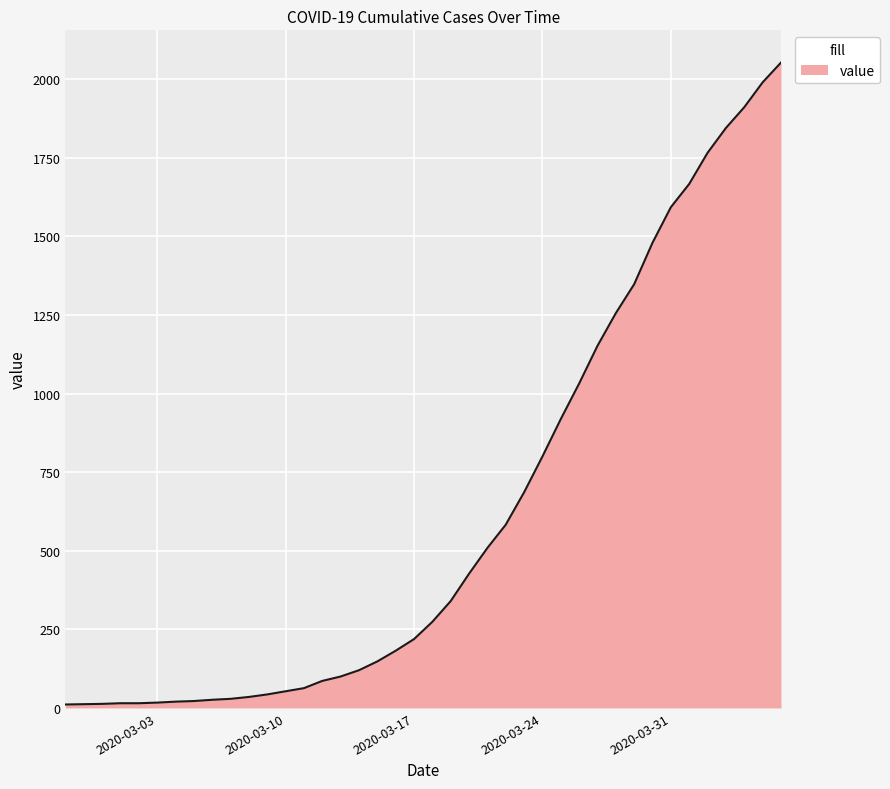

What is the maximum value shown in the chart?

2053